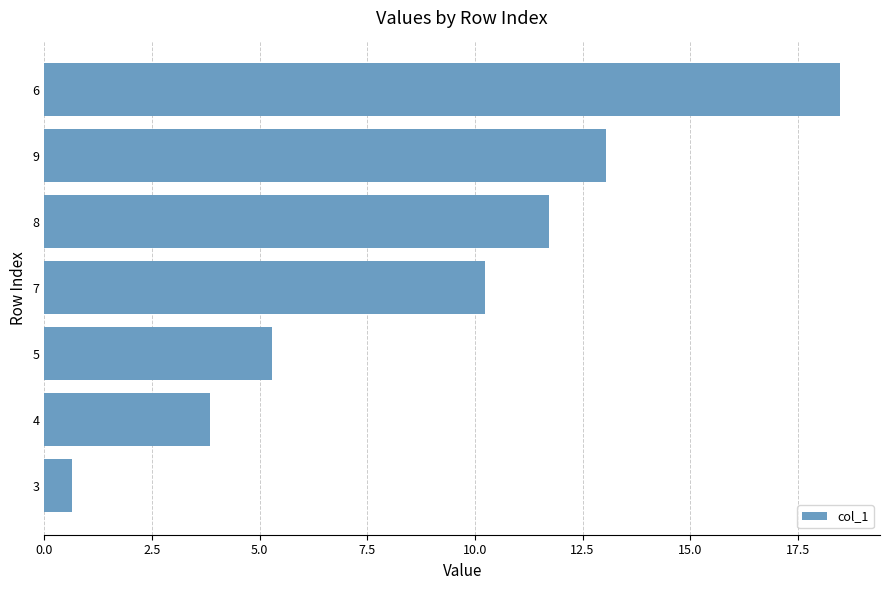

What is the sum of all values?

63.3